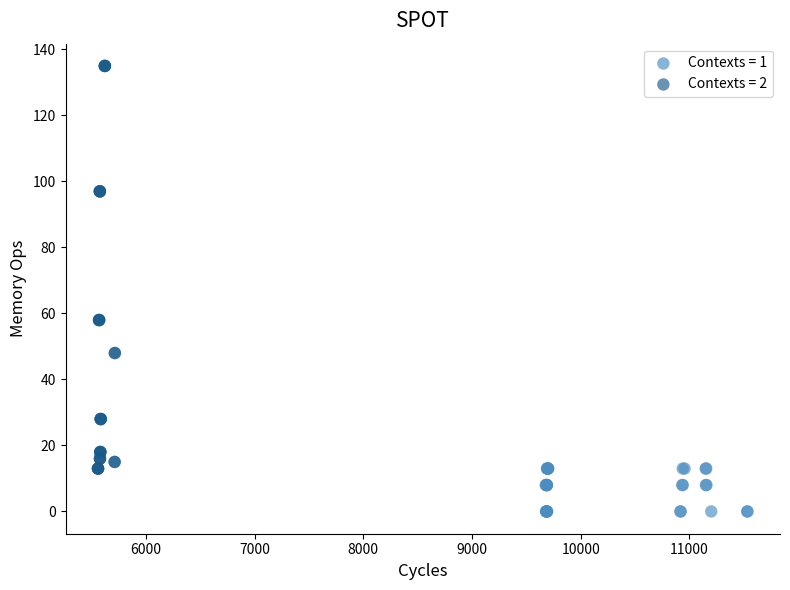

Which series has the widest spread of Y values?

Contexts = 2